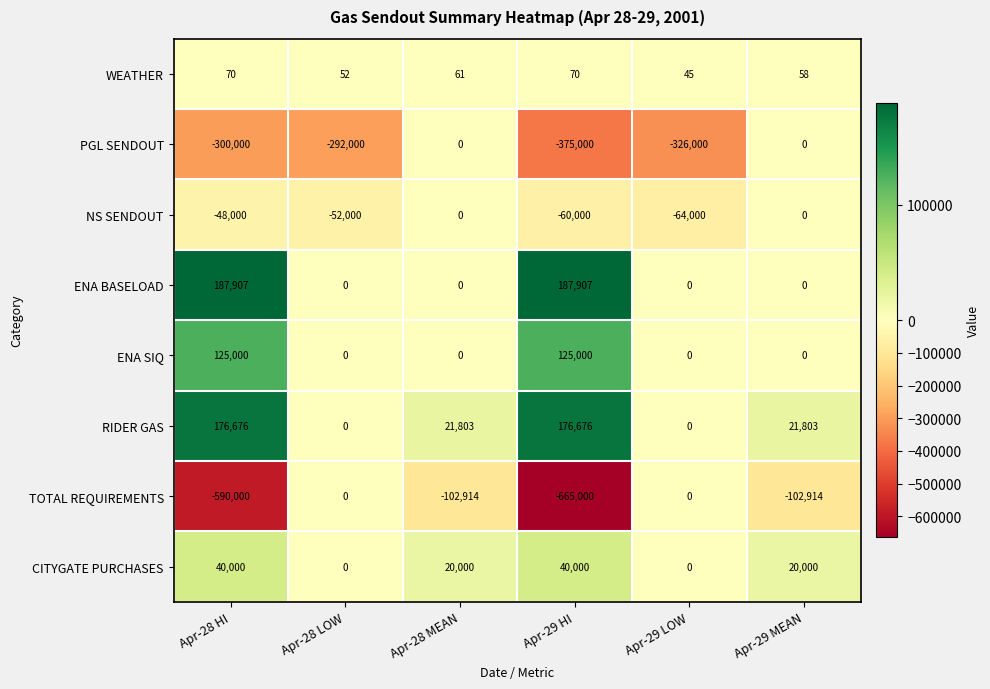

True or false: TOTAL REQUIREMENTS has a value of -102914 at Apr-29 MEAN.

True